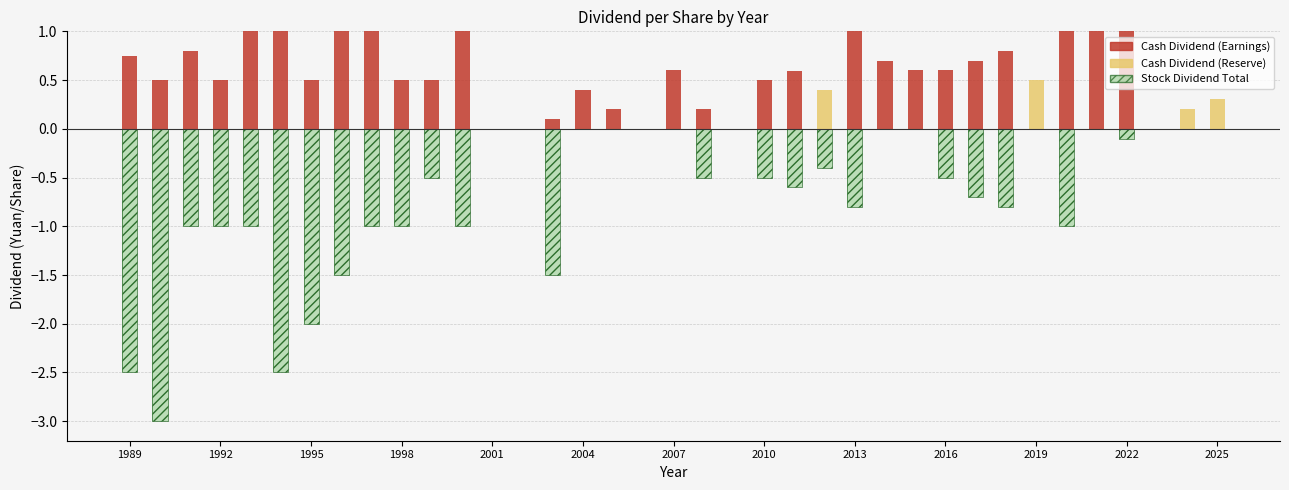

Reading right to left, extract all data points from this chart.

Cash Dividend (Earnings): 0.0	0.0	0.0	1.0	1.0	1.0	0.0	0.8	0.7	0.6	0.6	0.7	1.0	0.0	0.6	0.5	0.0	0.2	0.6	0.0	0.2	0.4	0.1	0.0	0.0	1.0	0.5	0.5	1.0	1.0	0.5	1.0	1.0	0.5	0.8	0.5	0.8
Cash Dividend (Reserve): 0.3	0.2	0.0	0.0	0.0	0.0	0.5	0.0	0.0	0.0	0.0	0.0	0.0	0.4	0.0	0.0	0.0	0.0	0.0	0.0	0.0	0.0	0.0	0.0	0.0	0.0	0.0	0.0	0.0	0.0	0.0	0.0	0.0	0.0	0.0	0.0	0.0
Stock Dividend Total: 0.0	0.0	0.0	-0.1	0.0	-1.0	0.0	-0.8	-0.7	-0.5	0.0	0.0	-0.8	-0.4	-0.6	-0.5	0.0	-0.5	0.0	0.0	0.0	0.0	-1.5	0.0	0.0	-1.0	-0.5	-1.0	-1.0	-1.5	-2.0	-2.5	-1.0	-1.0	-1.0	-3.0	-2.5